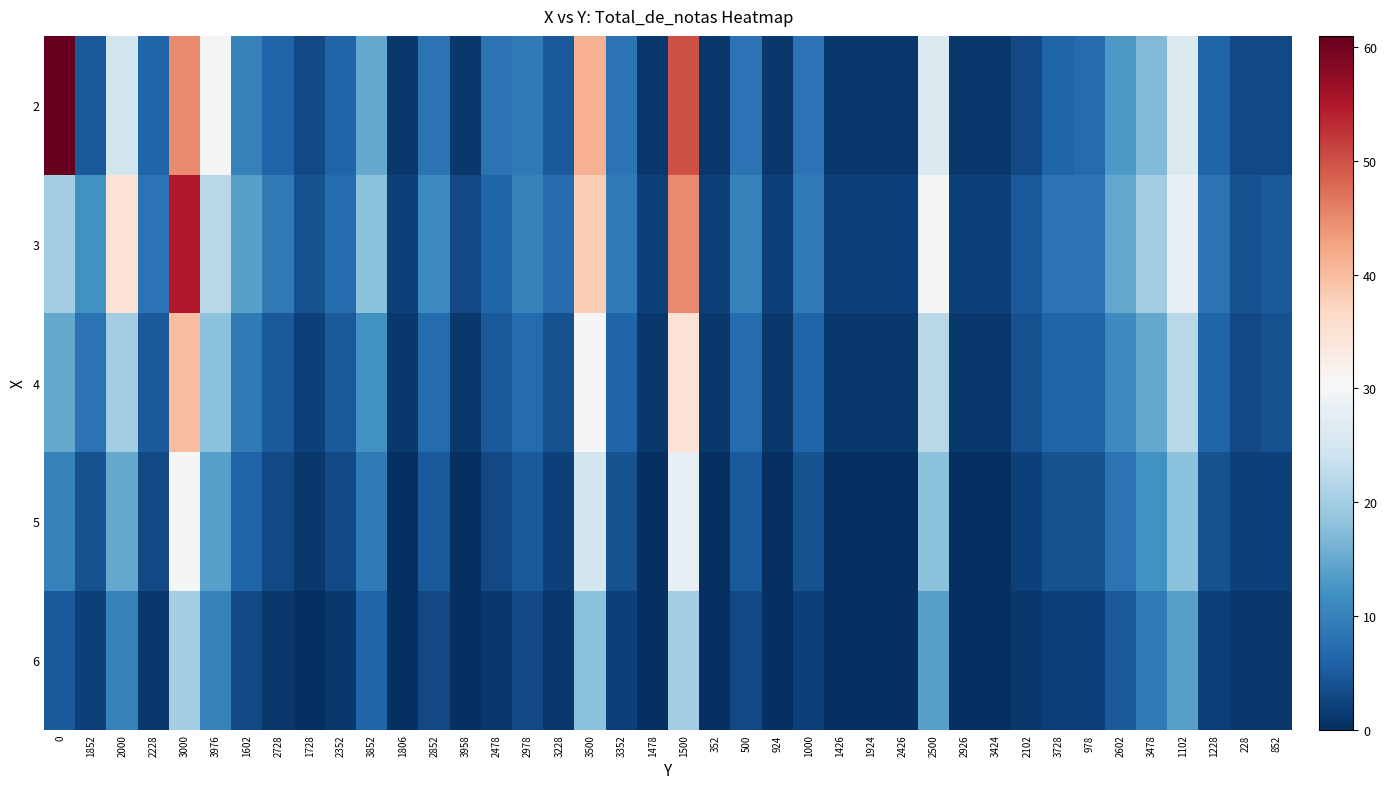

What is the total value across all series at 3478?

73